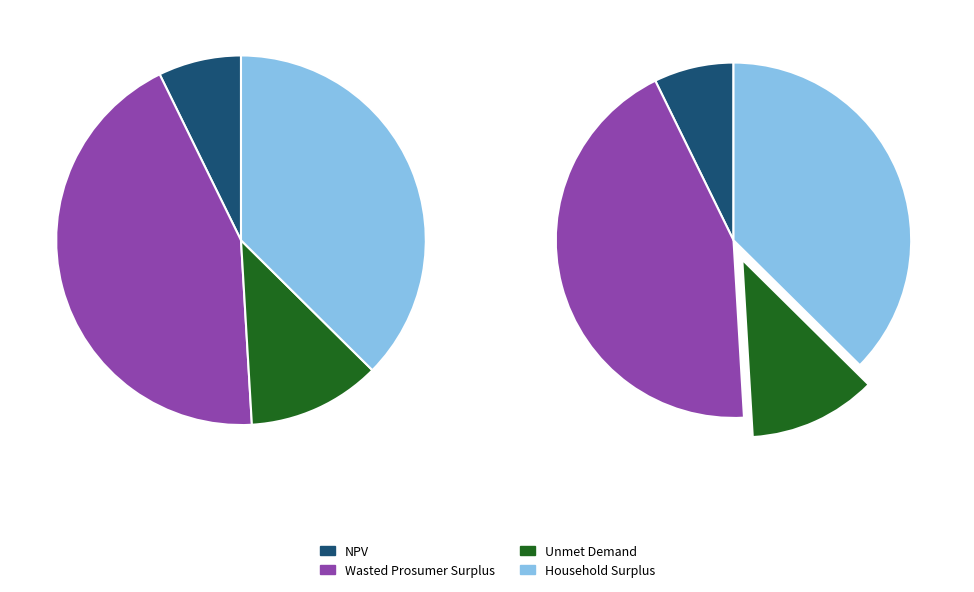

Approximately how many times larger is the value at Unmet Demand compared to NPV?

1.6